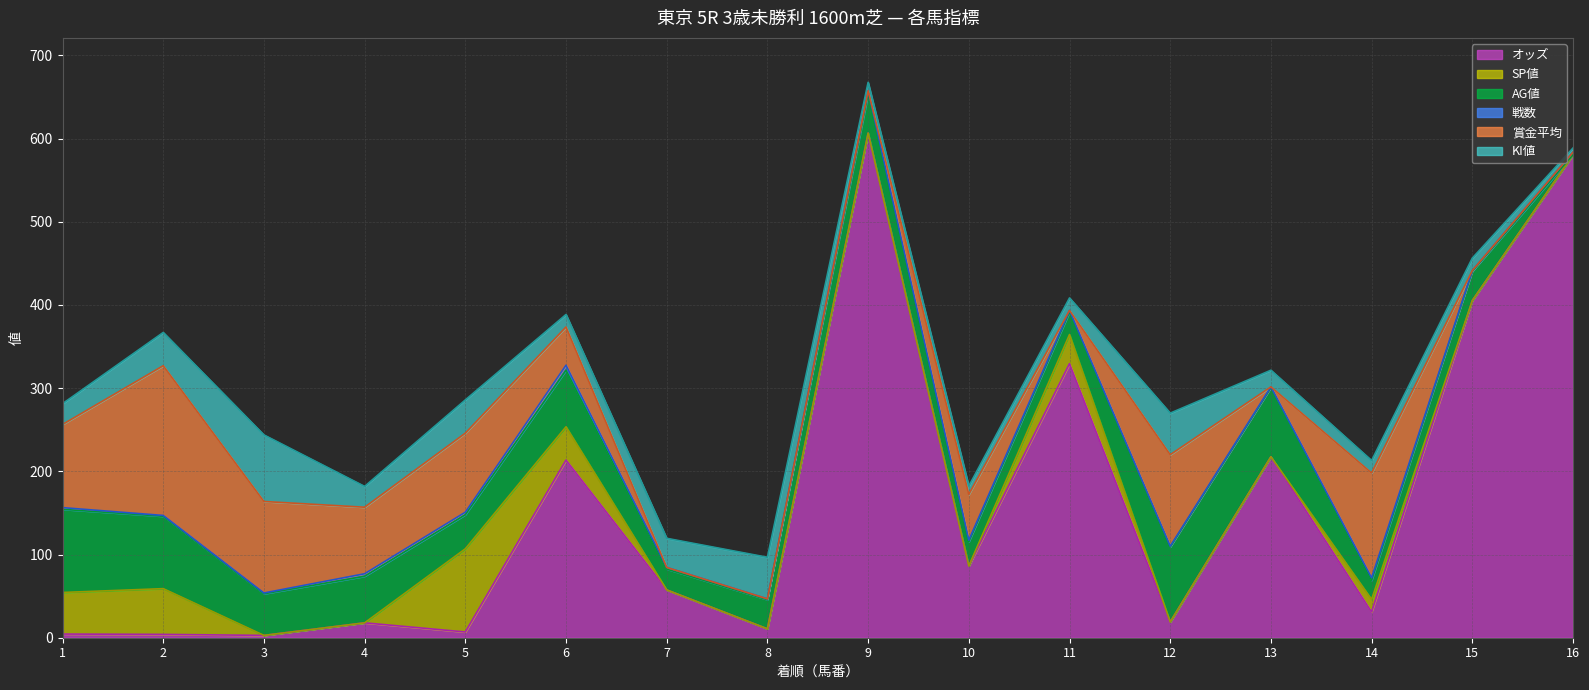

Where does the オッズ series first go above 57?

6